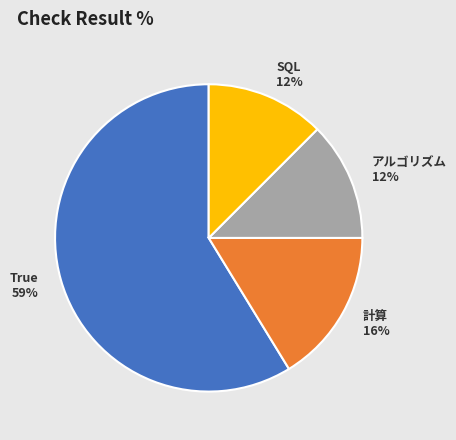

How many segments does this pie chart have?

4